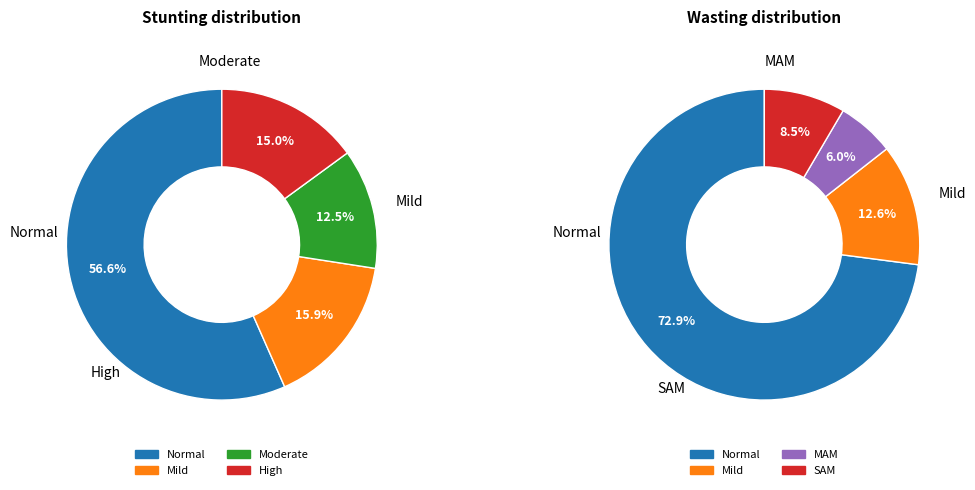

Which slice is the largest?

Normal (HAZ-score > -1)